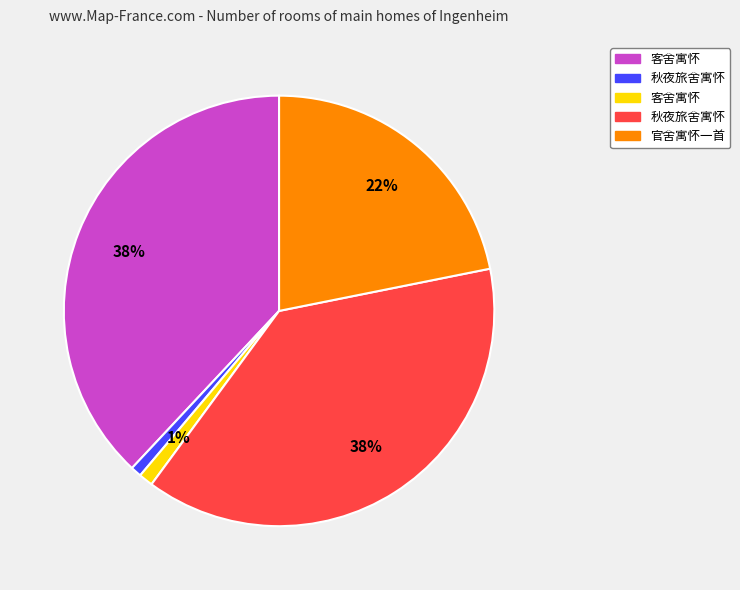

Is there a majority slice in this chart?

No